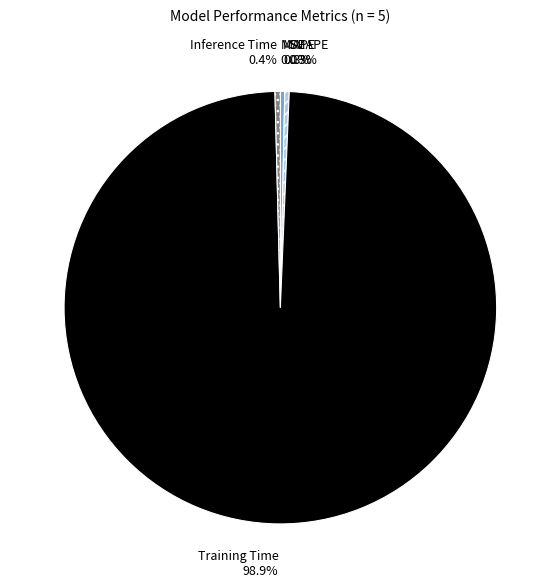

The MAPE slice represents 0% of the pie. True or false?

True